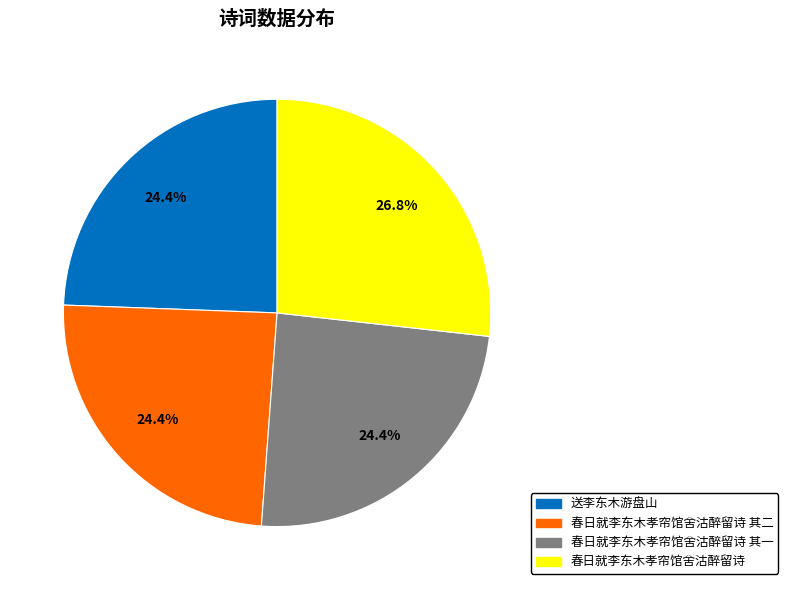

Approximately how many times larger is the value at 春日就李东木孝帘馆舍沽醉留诗 compared to 送李东木游盘山?

1.1